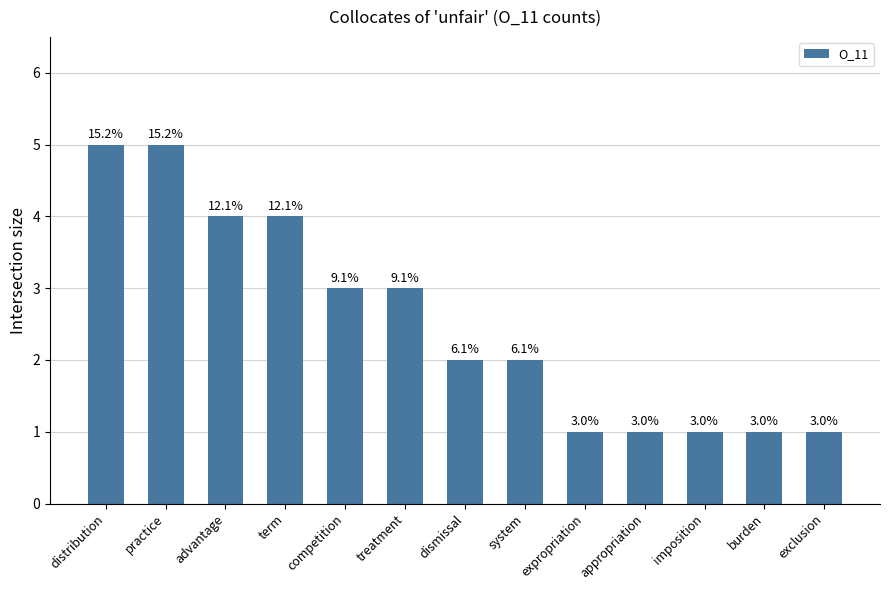

Does the chart contain any negative values?

No